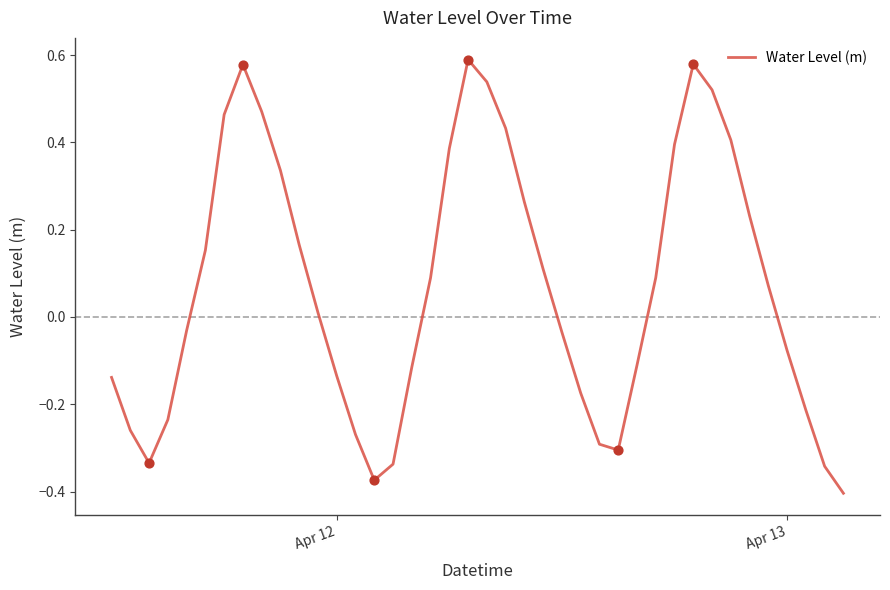

What is the difference between the maximum and minimum values?

1.0